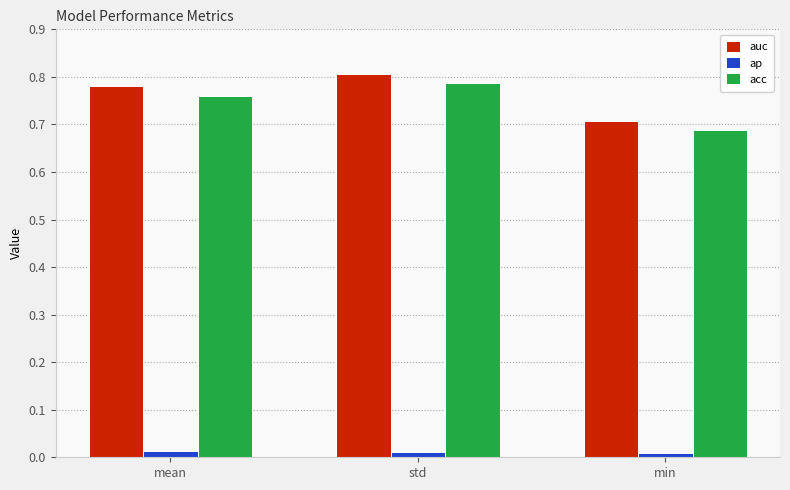

Between std and min, which series saw the biggest shift?

auc